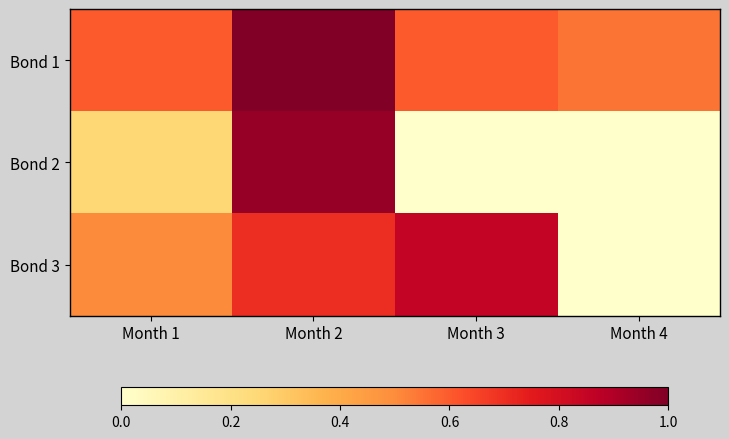

What is the spread (max minus min) of values at Month 2?

0.3